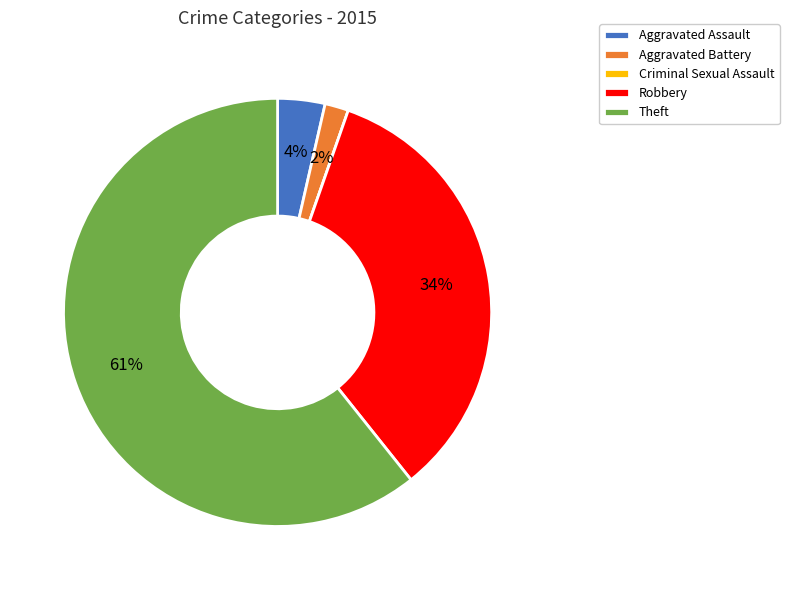

Between Aggravated Battery and Theft, which is larger?

Theft